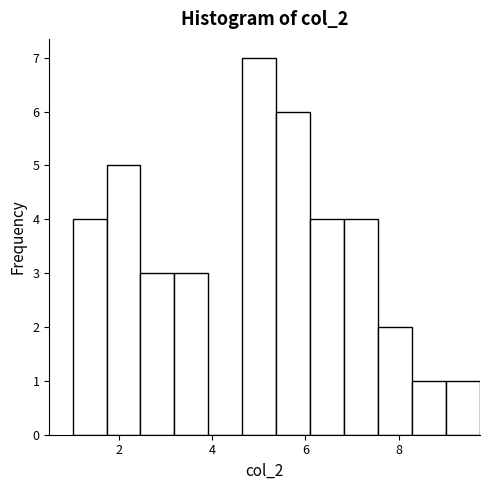

Around what value on the x-axis is the tallest bar? Give the approximate position of its centre, as read against the axis.

5.0